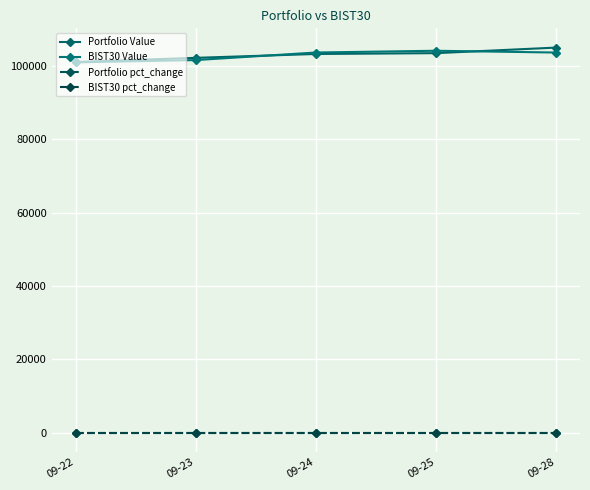

What is the sum of all BIST30 Value values?

513658.1